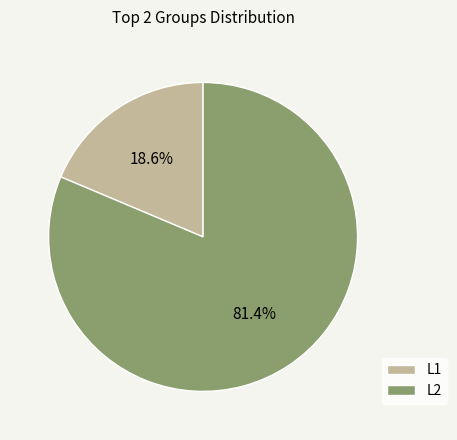

How many slices are in this pie chart?

2